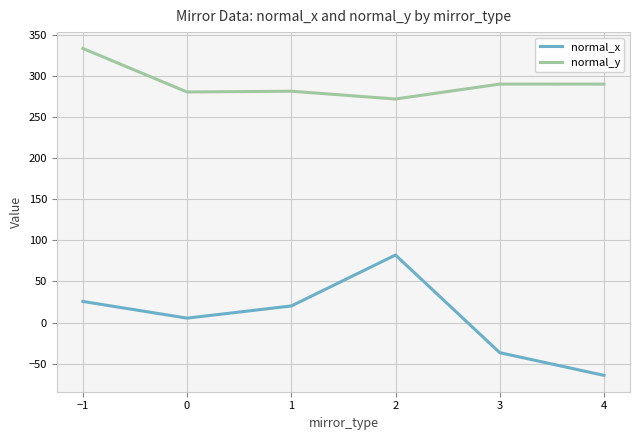

What position from the right is 4?

1